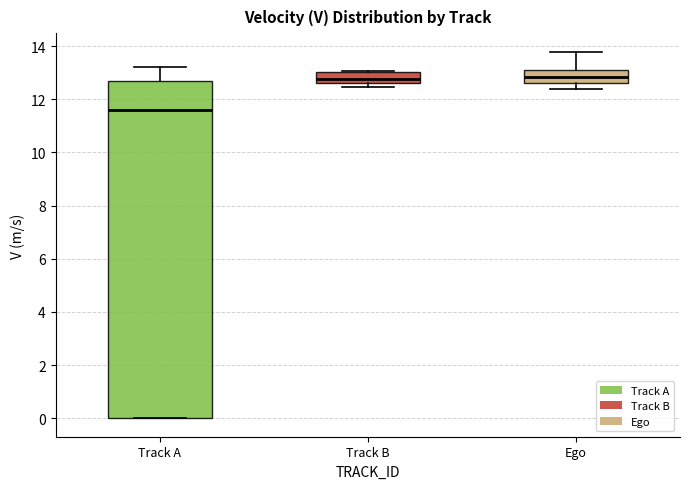

Which box has the lowest median line?

Track A